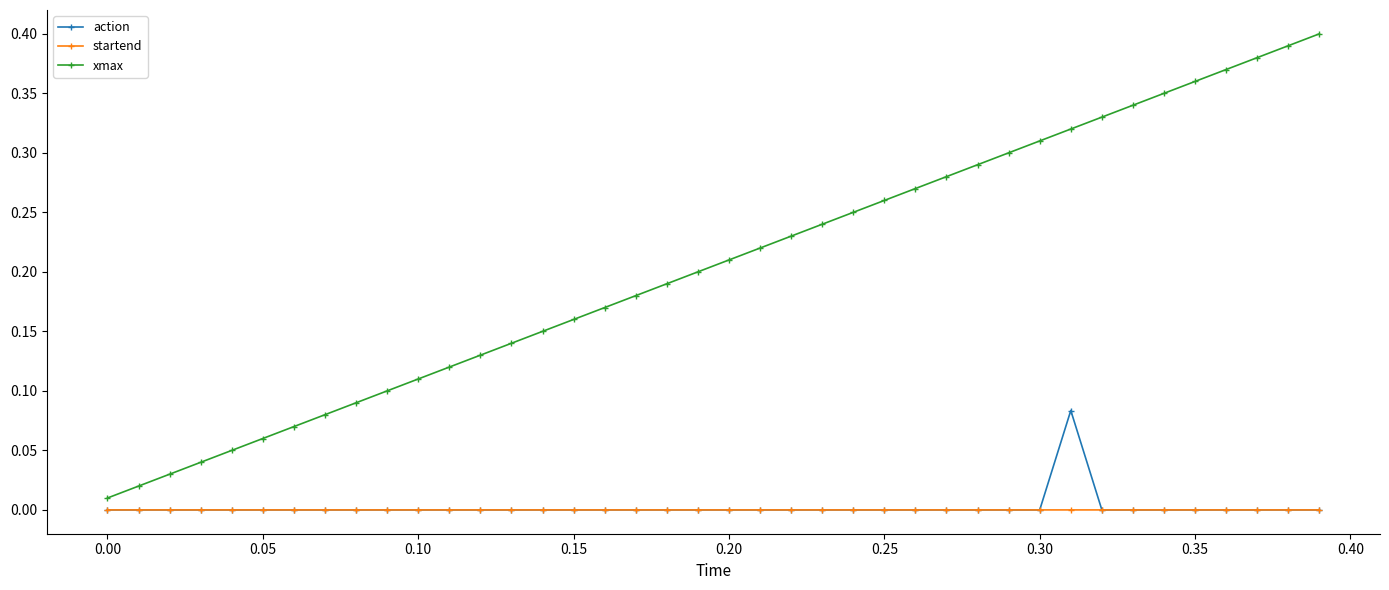

True or false: action and xmax intersect in this chart.

False